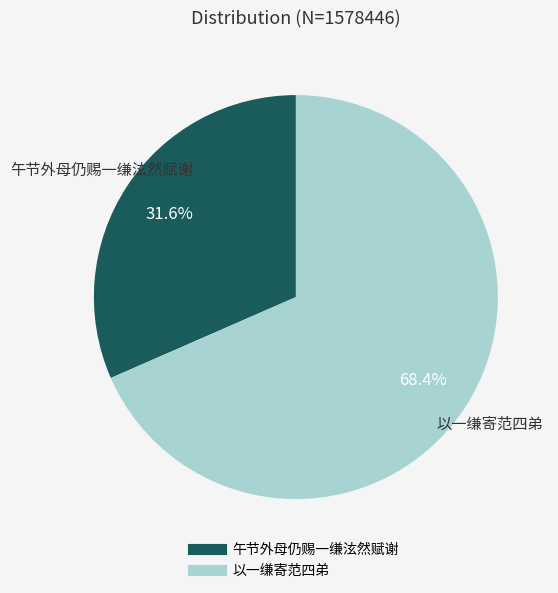

Combined, what portion of the pie is 以一缣寄范四弟 and 午节外母仍赐一缣泫然赋谢?

100.0%